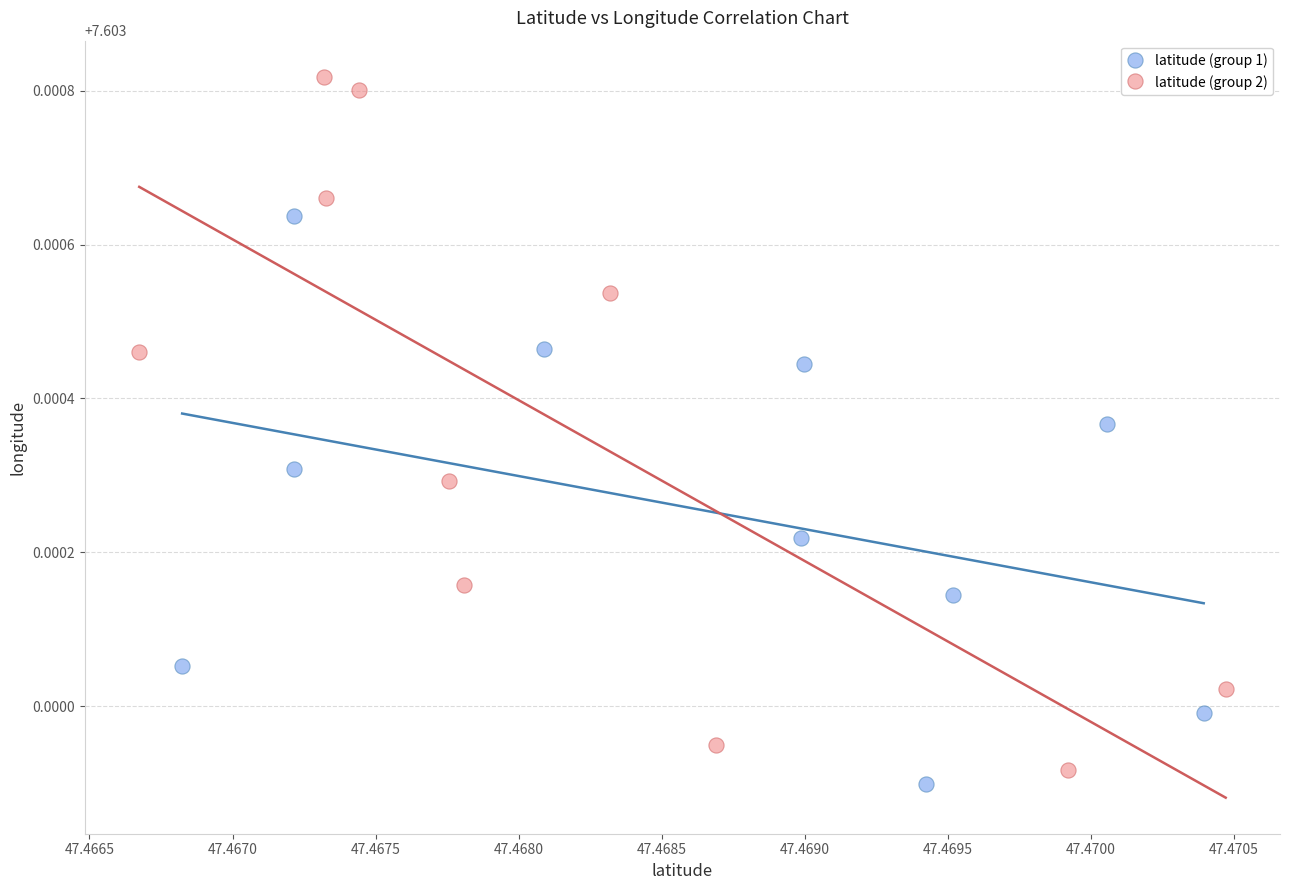

Which series has the largest Y range (max minus min)?

latitude (group 2)